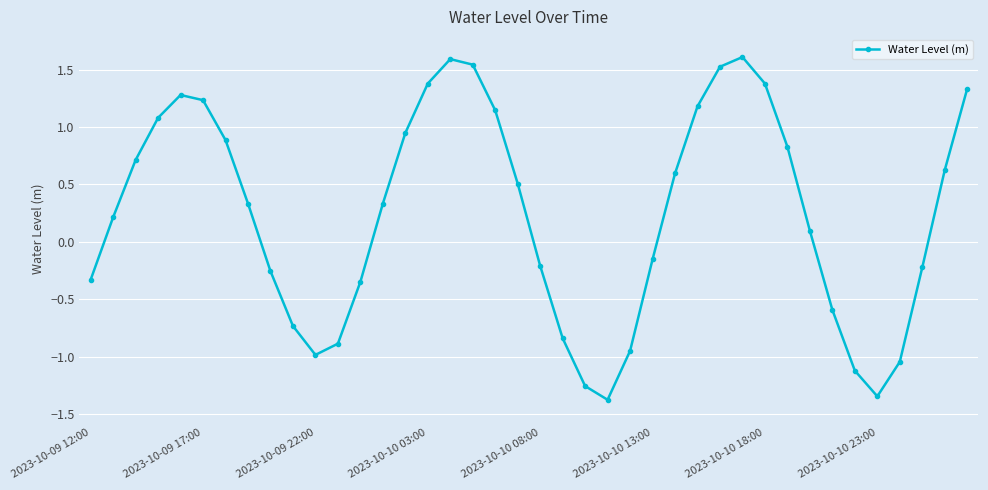

How many data points are less than 0?

17